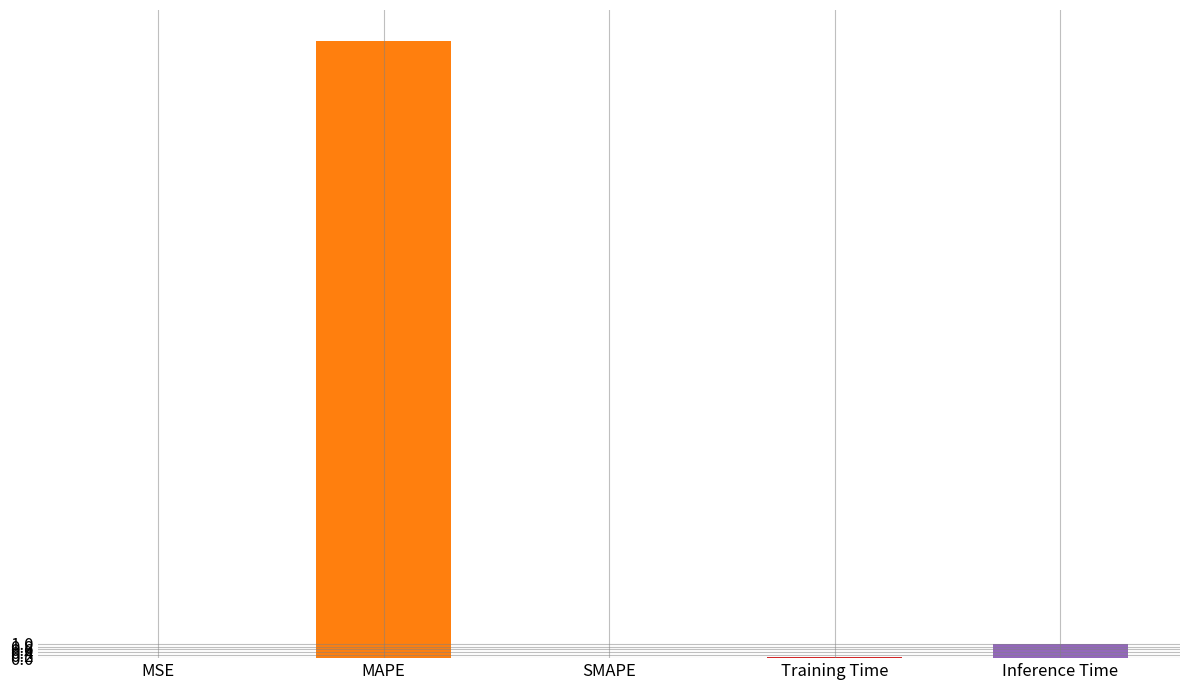

Are the bars horizontal?

No